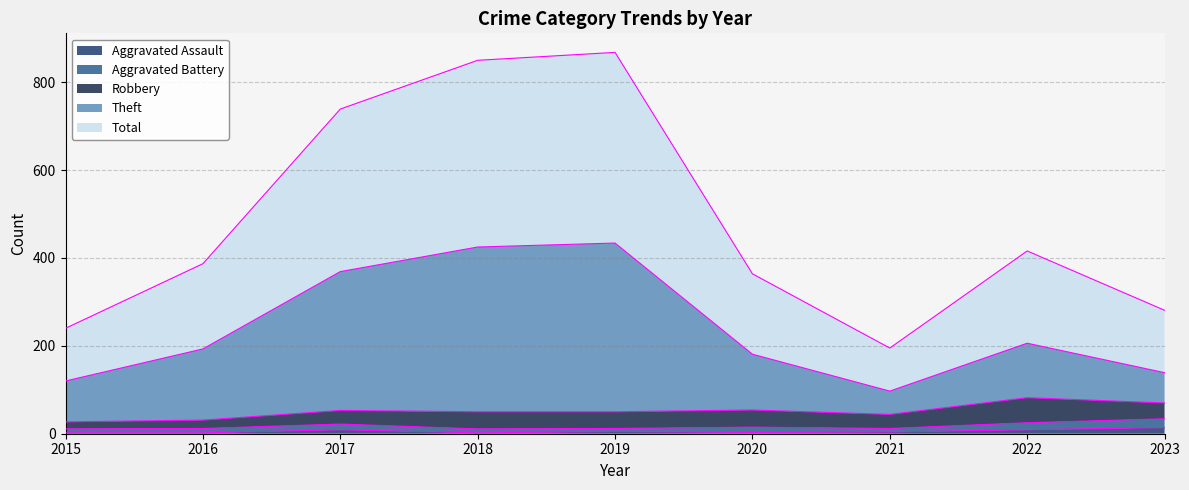

What is the smallest value displayed?

2